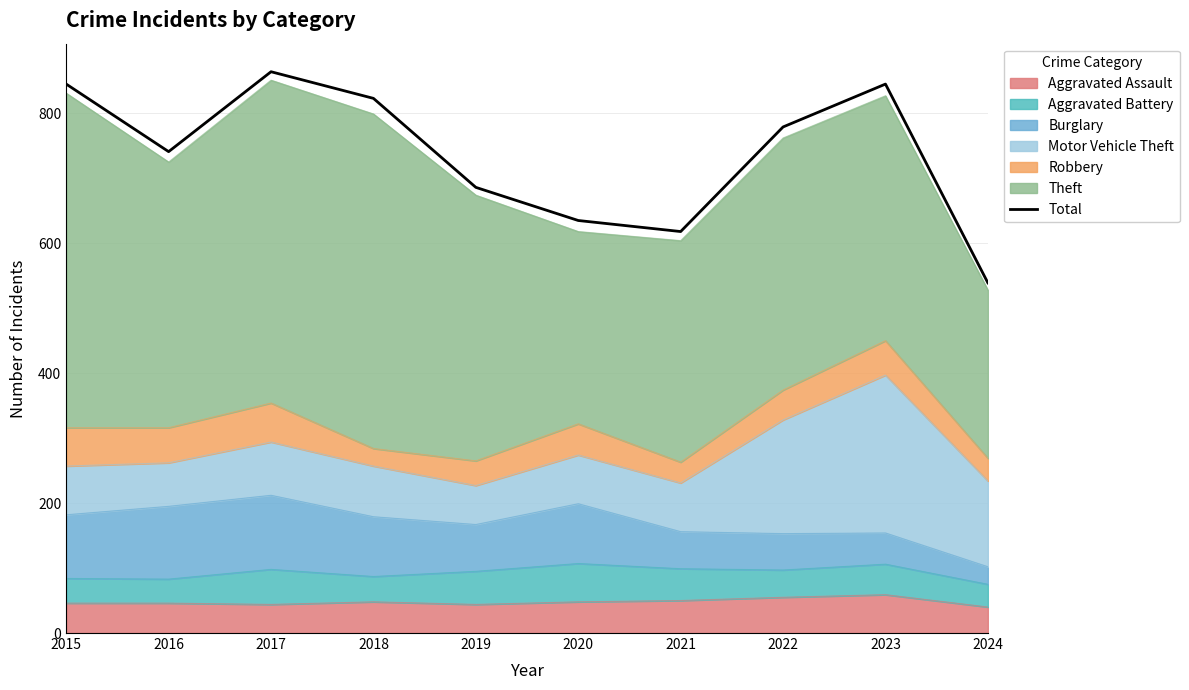

How many data points are above 779?

4